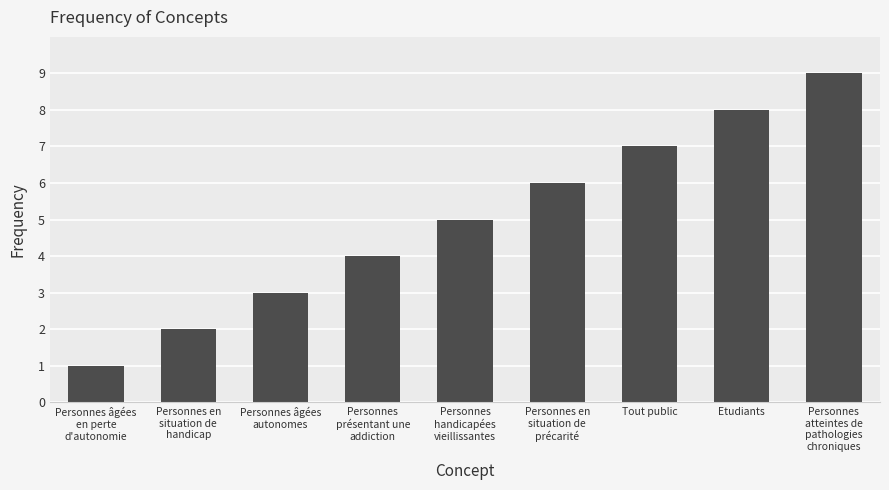

At which label is the value closest to 5?

Personnes
handicapées
vieillissantes